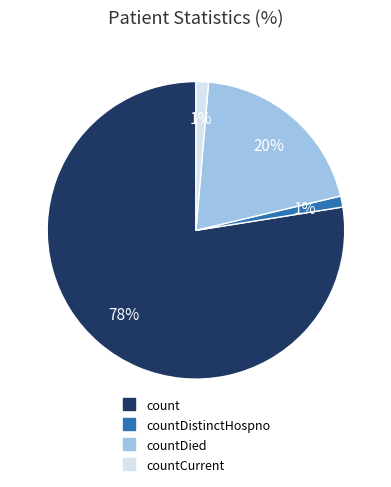

To the nearest percent, what is the average slice percentage?

25%